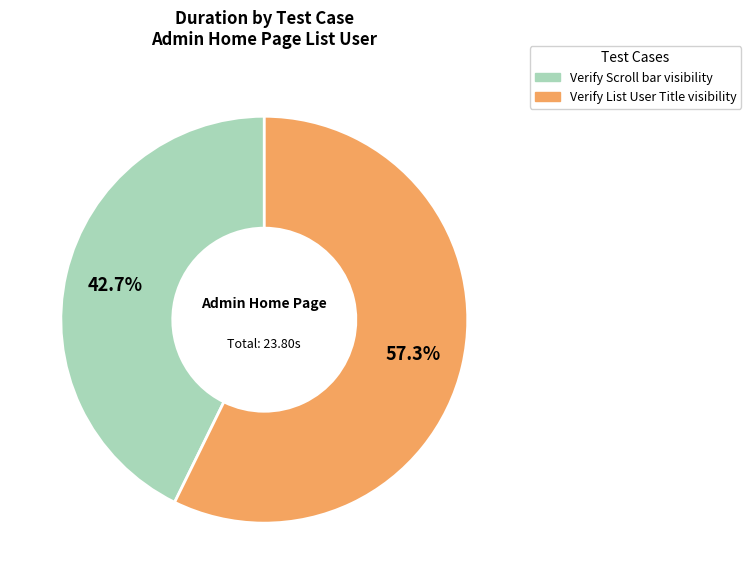

To the nearest percent, what is the combined percentage of Verify List User Title visibility and Verify Scroll bar visibility?

100%